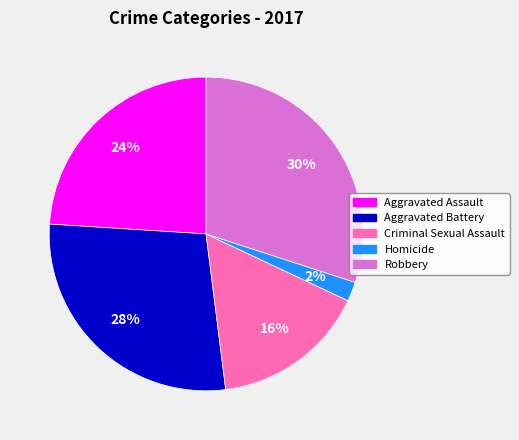

Is it true that Robbery is 38% of the pie?

False